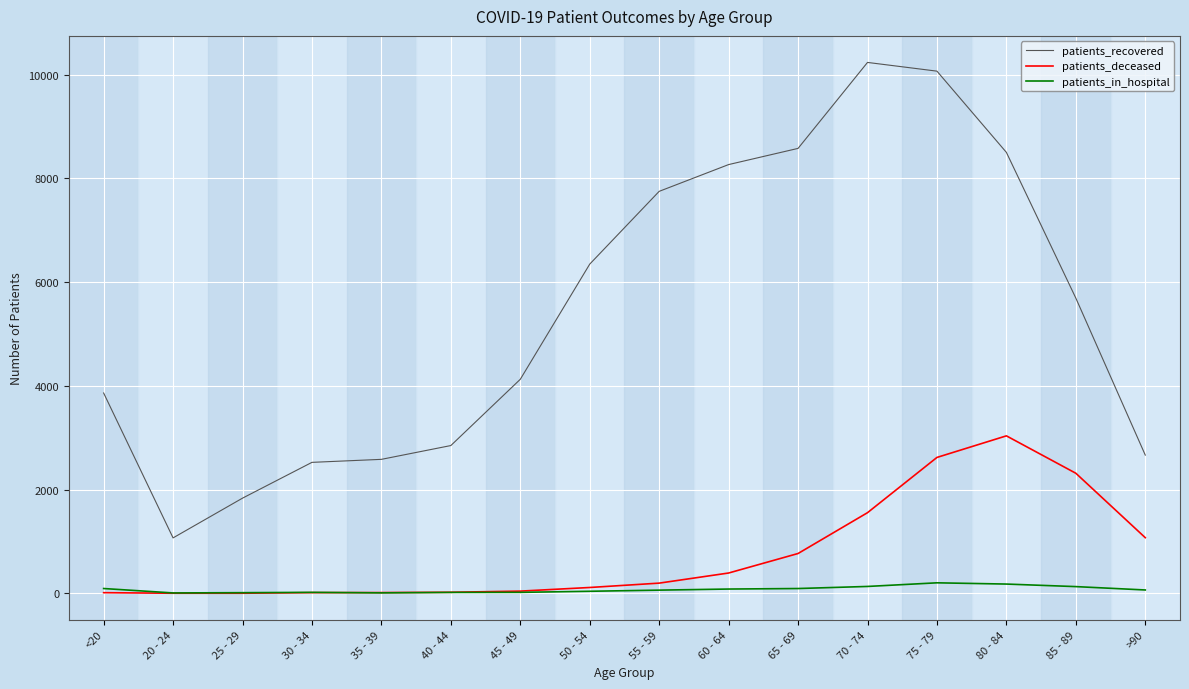

What is the difference between the maximum and minimum values in the patients_in_hospital series?

195